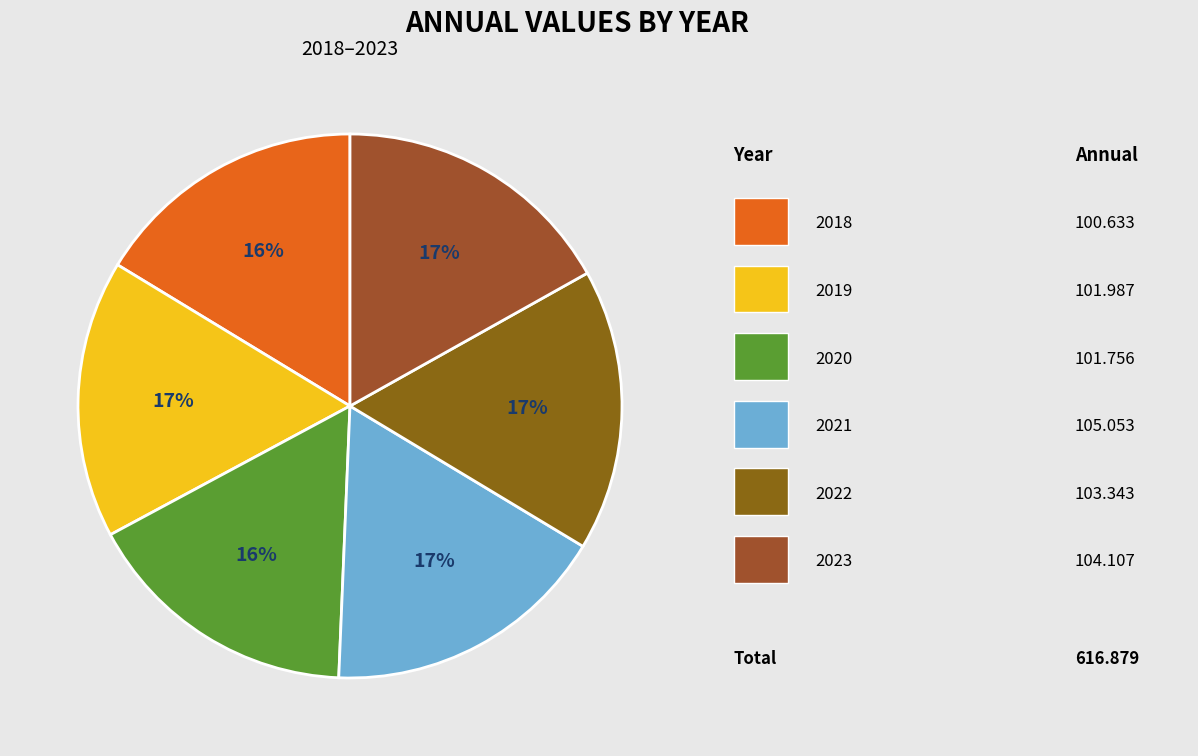

How many segments does this pie chart have?

6